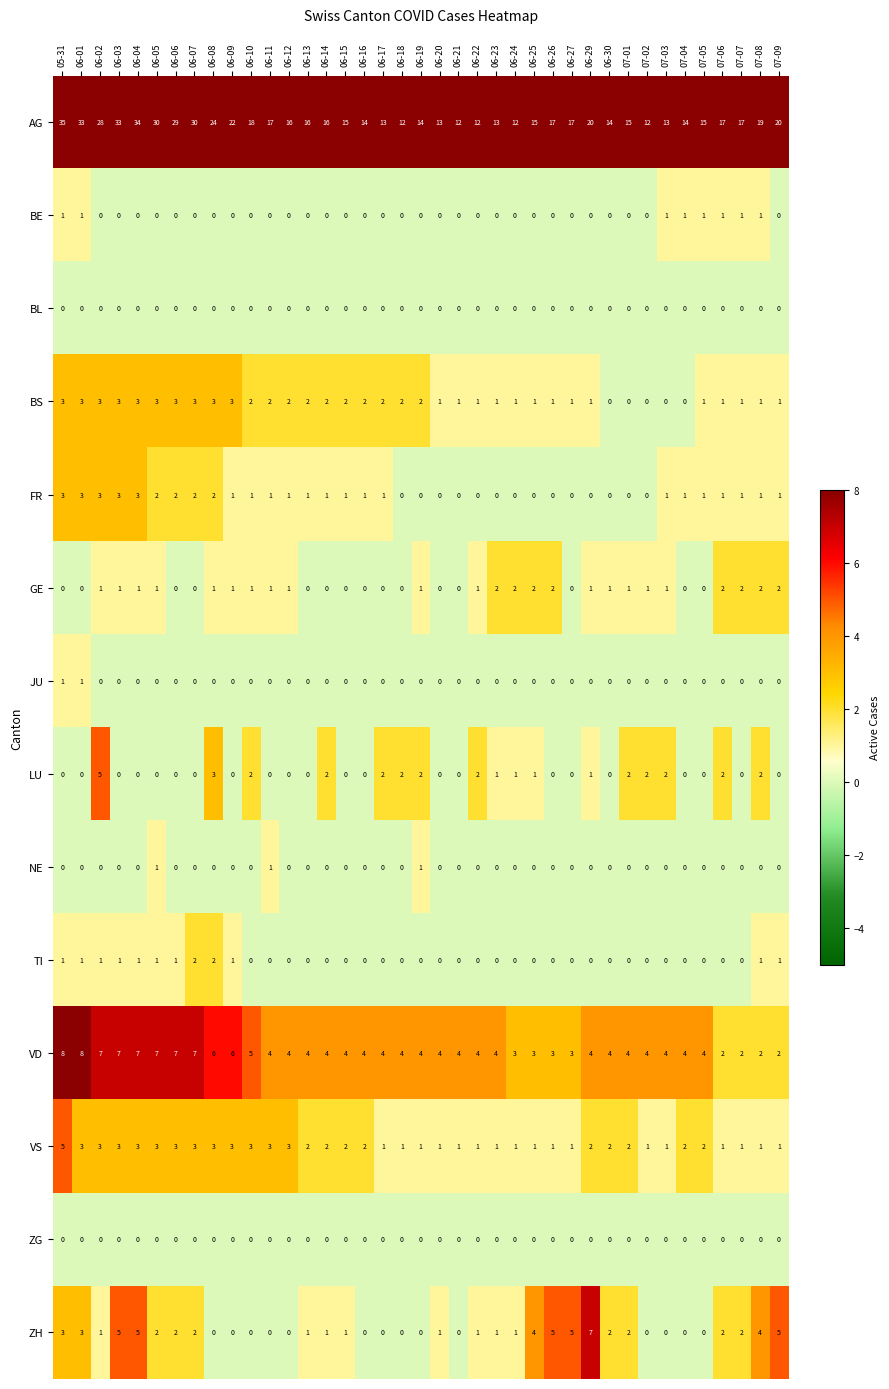

What is the spread (max minus min) of values at 06-06?

29